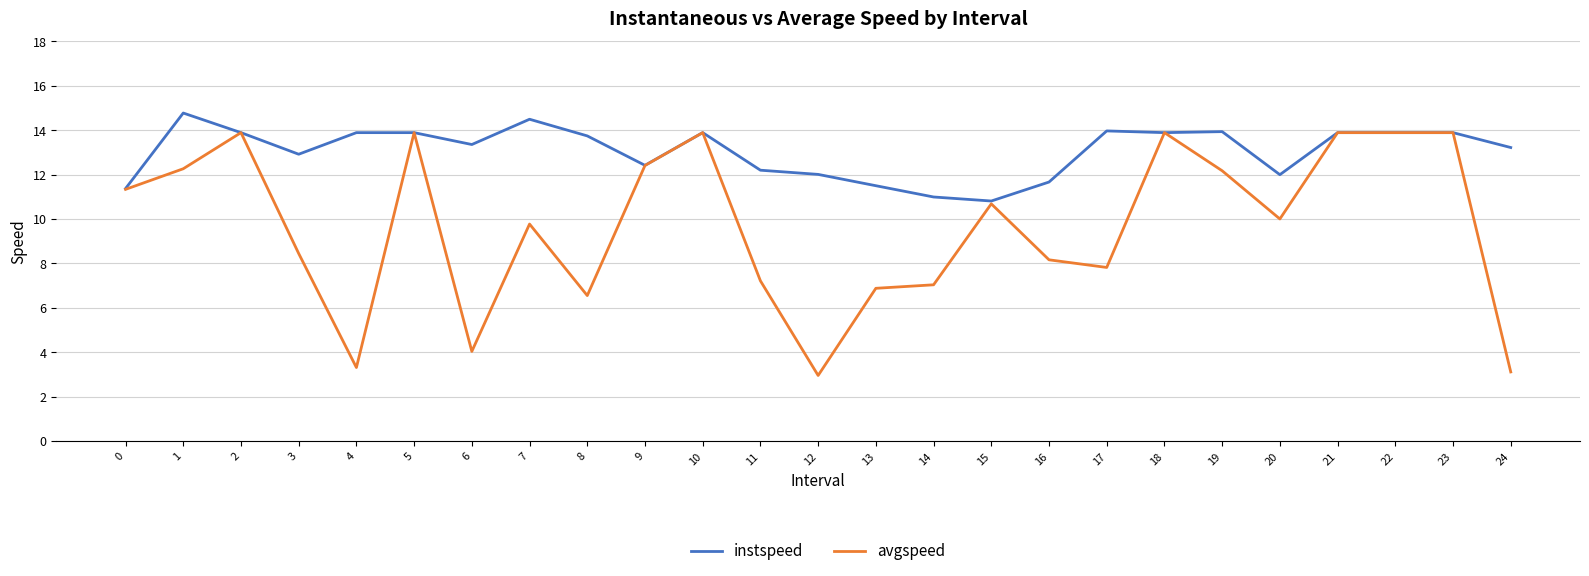

Where is the first local maximum for instspeed?

1